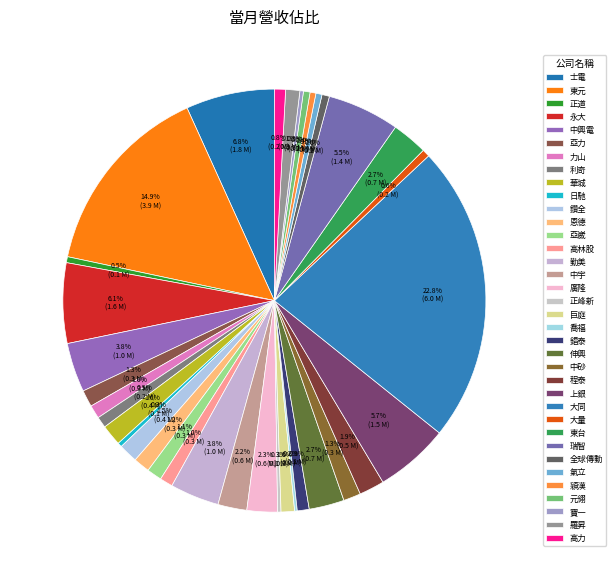

What percentage do 大量 and 東台 together represent?

3.3%